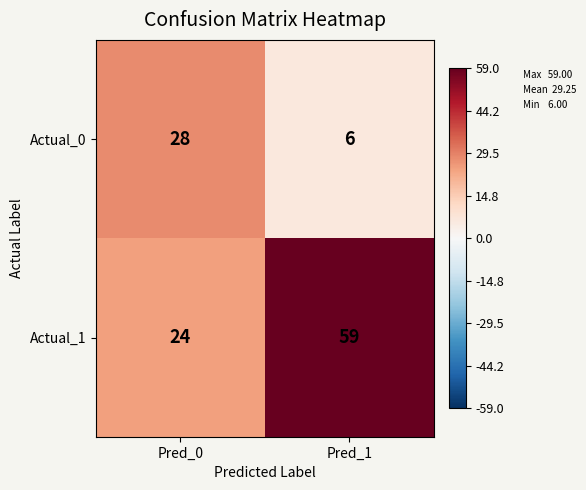

Rank the series by their average value, from highest to lowest.

Actual_1, Actual_0